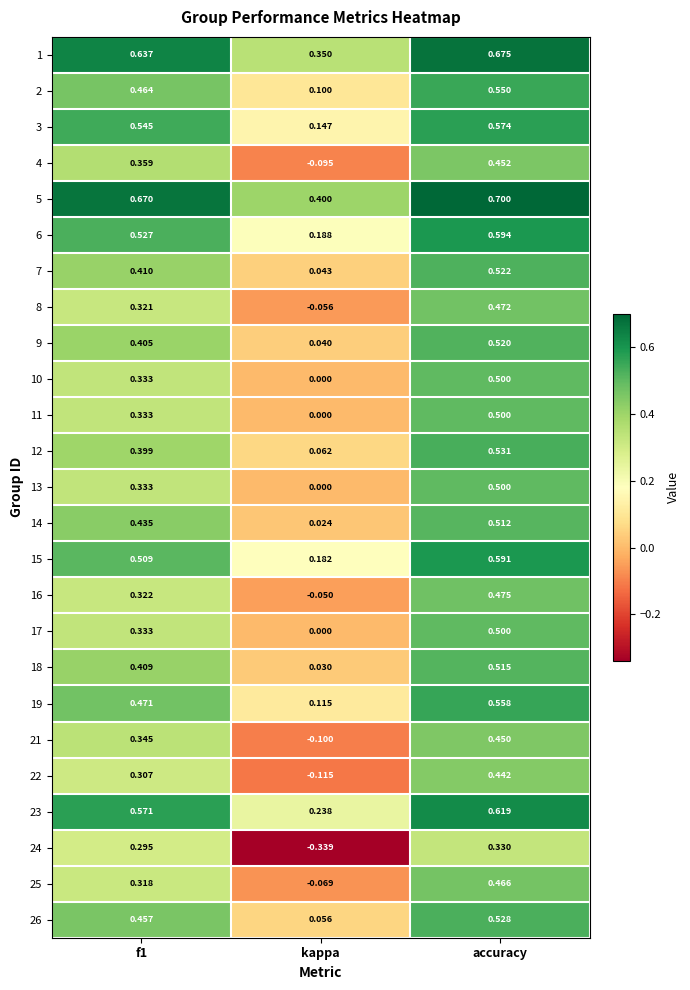

Which category has the highest value across all series?

accuracy